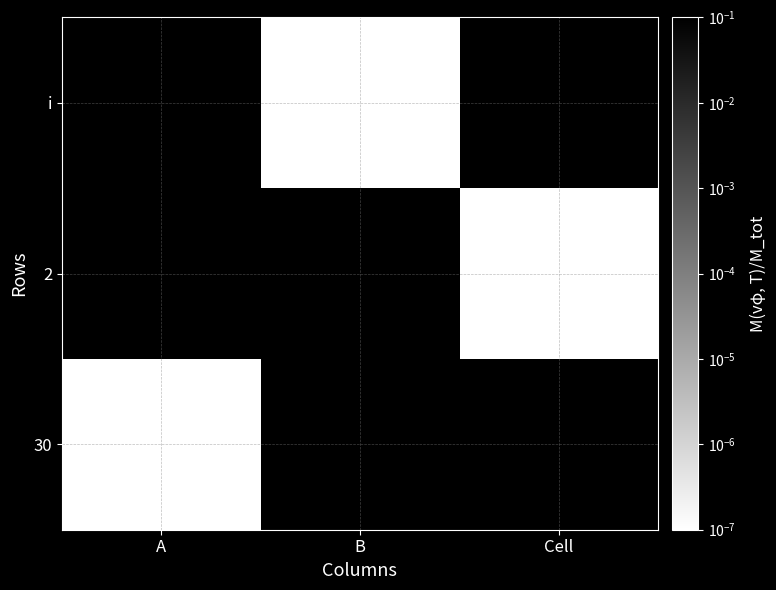

Which series has the largest range (max minus min)?

30